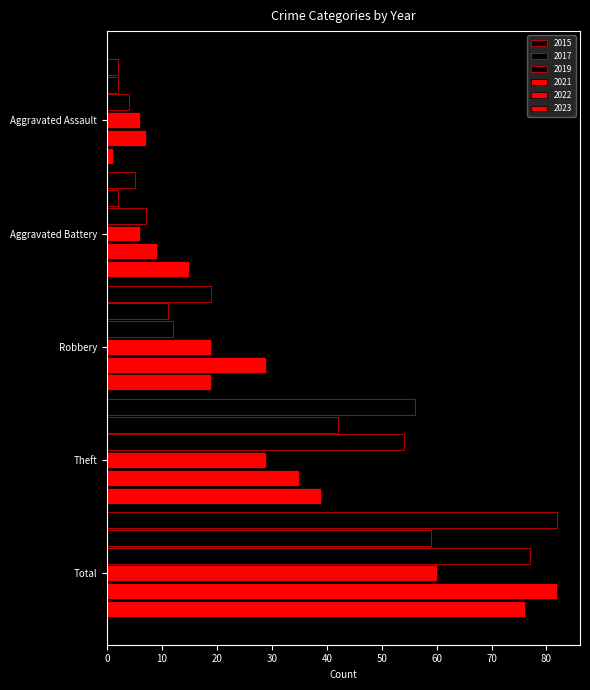

Where does the 2021 series first go above 19?

Theft